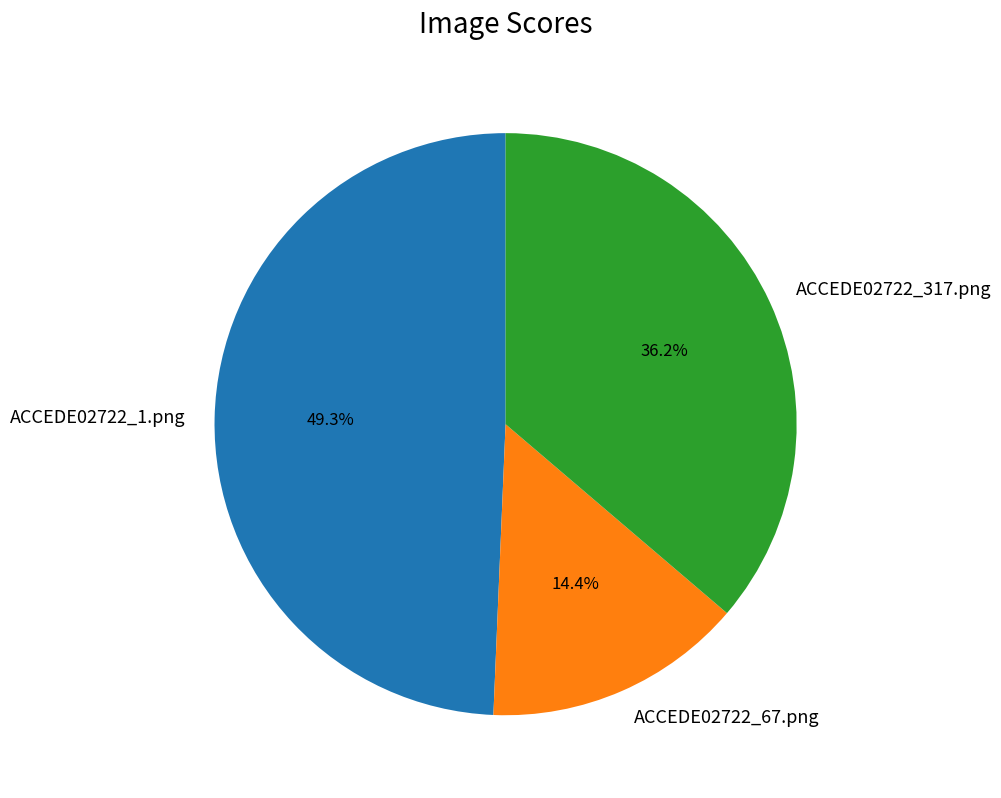

Which has a higher value, ACCEDE02722_1.png or ACCEDE02722_67.png?

ACCEDE02722_1.png